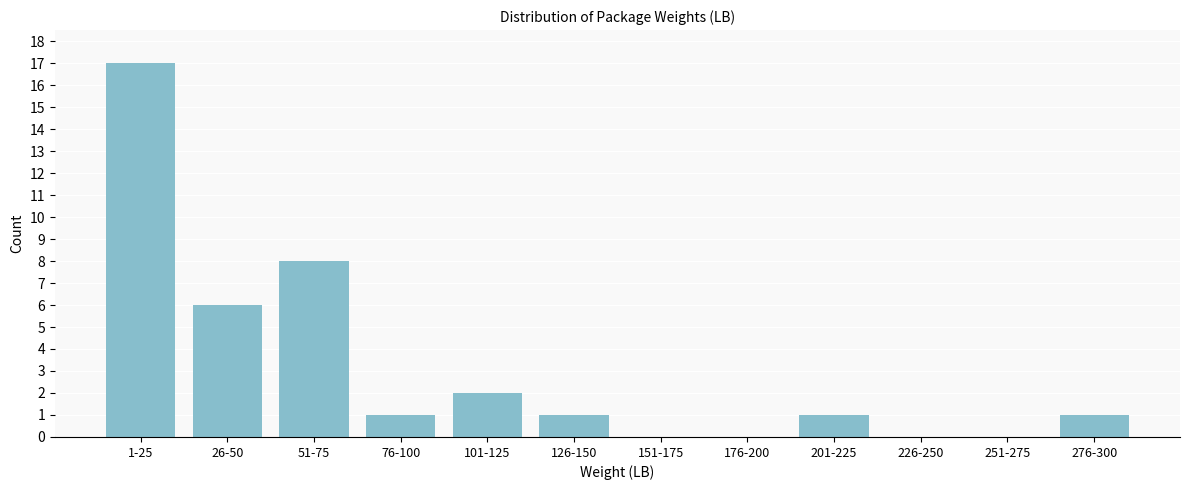

Reading left to right, transcribe all the data shown in this chart.

1-25=17	26-50=6	51-75=8	76-100=1	101-125=2	126-150=1	151-175=0	176-200=0	201-225=1	226-250=0	251-275=0	276-300=1